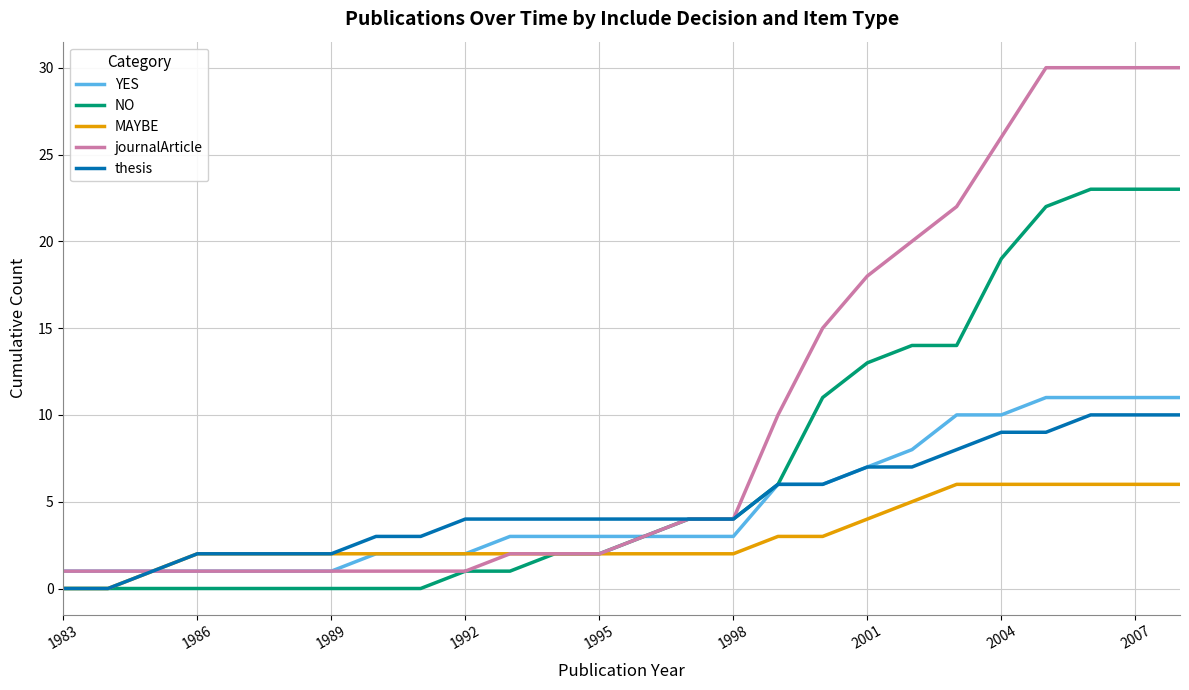

What is the highest value of the YES series?

11